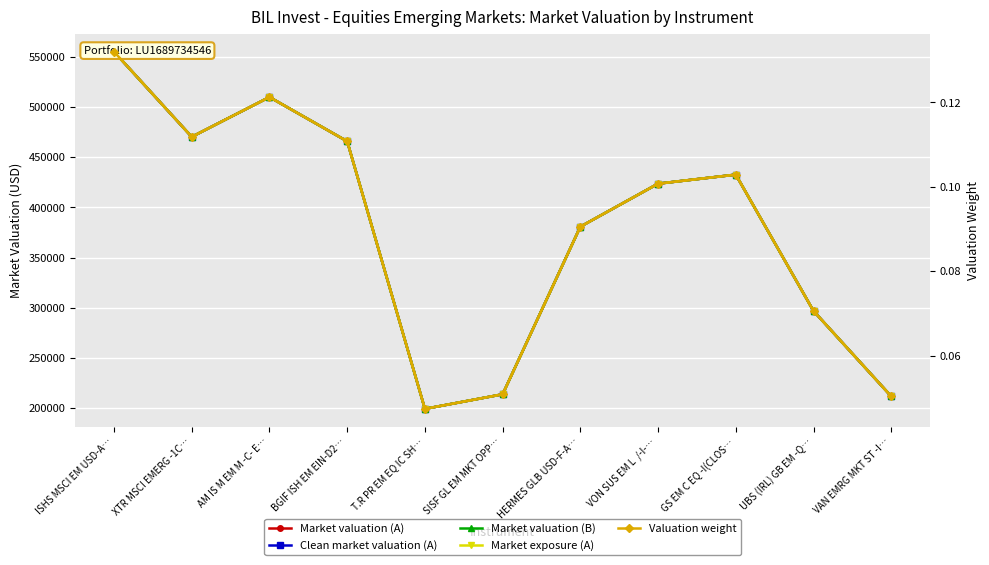

Which series has the largest range (max minus min)?

Market valuation (A)